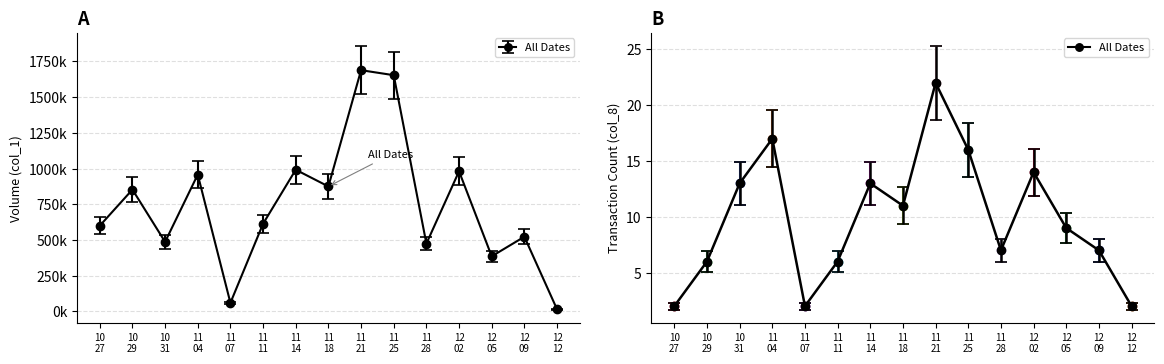

Which series changed the most between 11 21 and 11 25?

Volume (col_1)